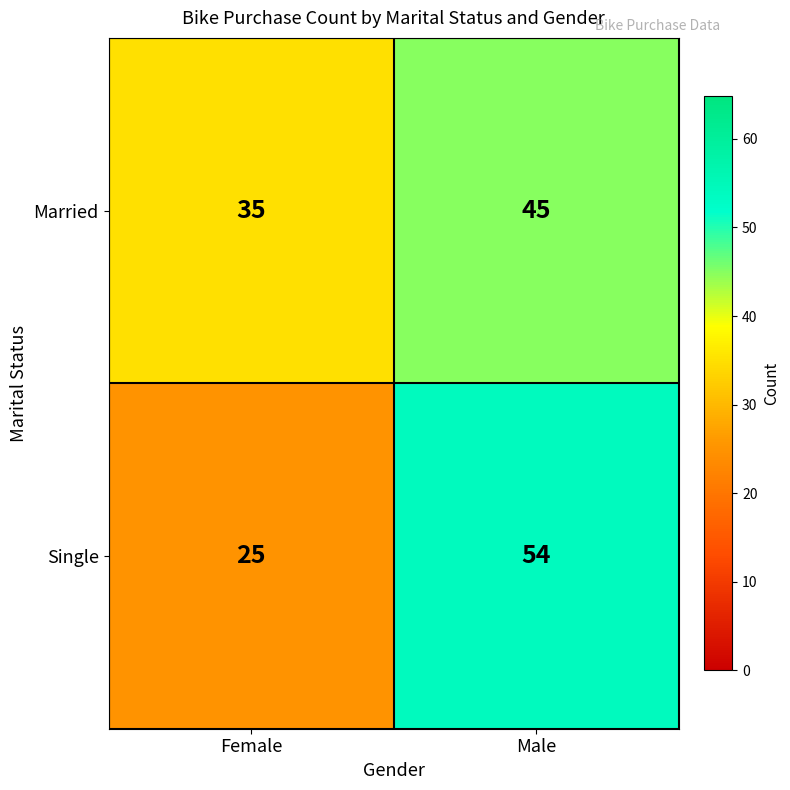

What is the average value of the Single series?

40